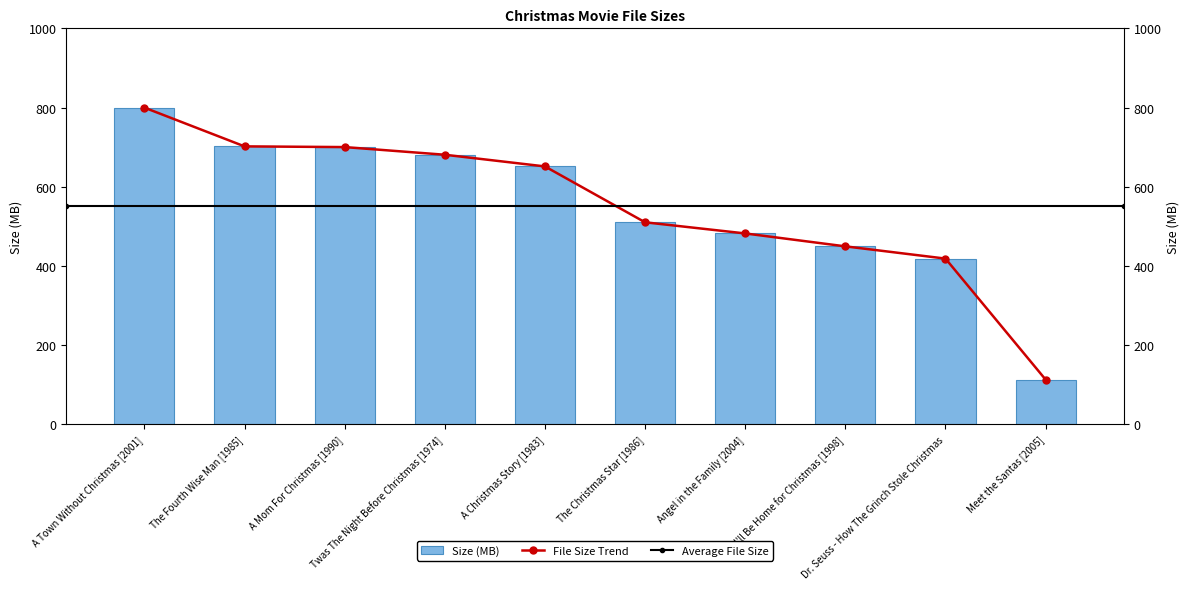

Rank the categories by value from highest to lowest.

A Town Without Christmas [2001], The Fourth Wise Man [1985], A Mom For Christmas [1990], Twas The Night Before Christmas [1974], A Christmas Story [1983], The Christmas Star [1986], Angel in the Family [2004], I'll Be Home for Christmas [1998], Dr. Seuss - How The Grinch Stole Christmas, Meet the Santas [2005]